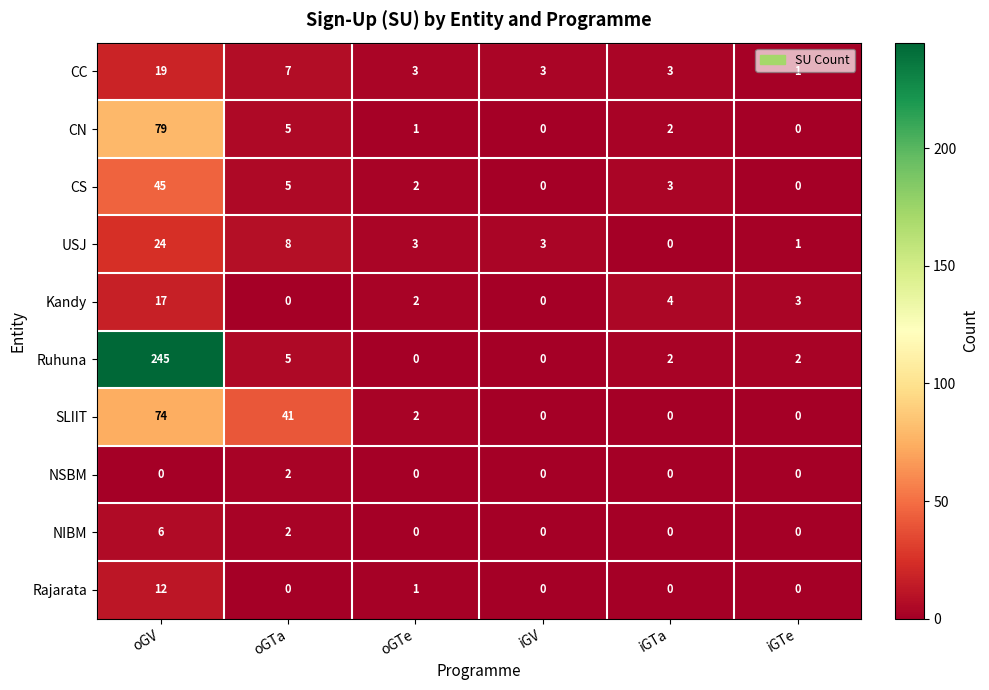

What is the difference between the maximum and second lowest values in the CS series?

45